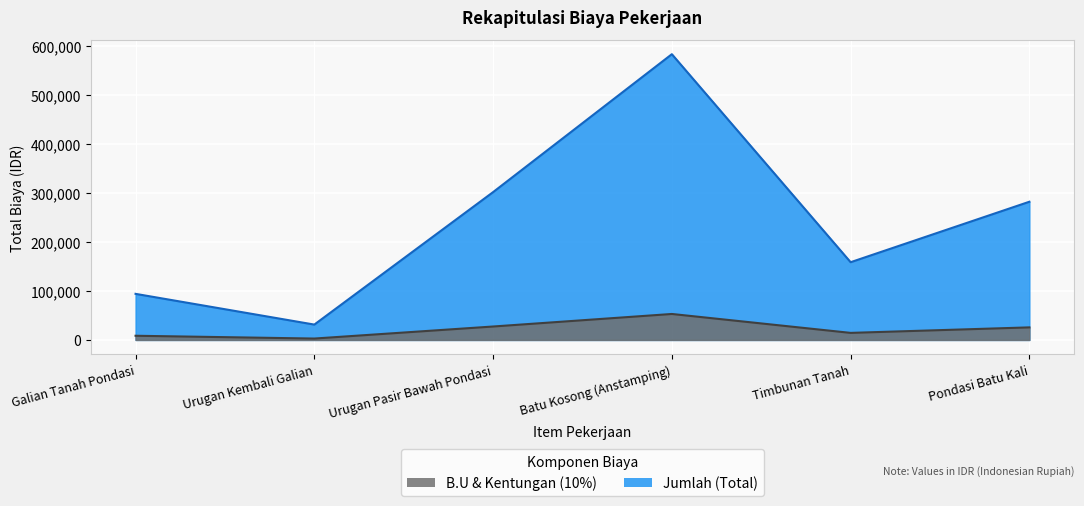

How many values in the Jumlah series exceed 282000?

2